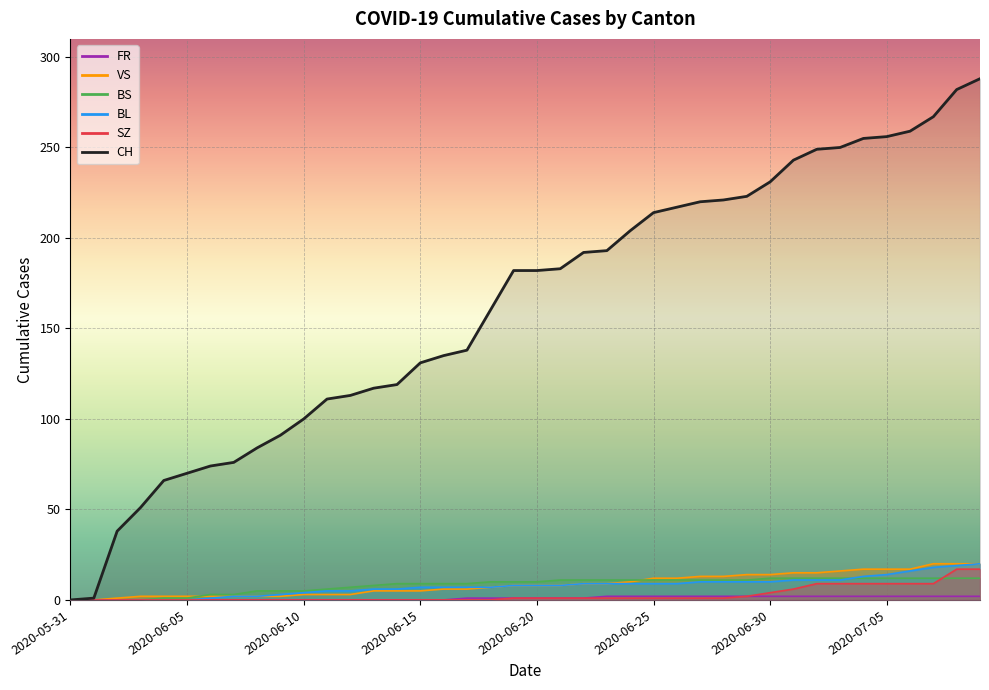

What is the difference between the CH values at 2020-06-15 and 2020-06-19?

51